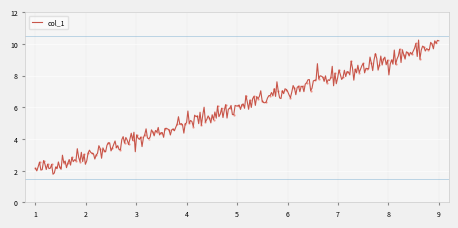

What is the greatest value displayed?

10.2